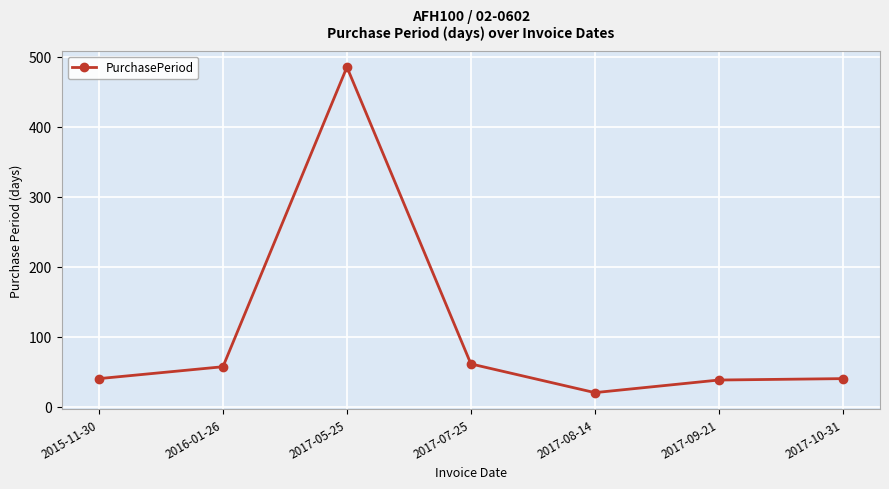

What is the sum of all values?

741